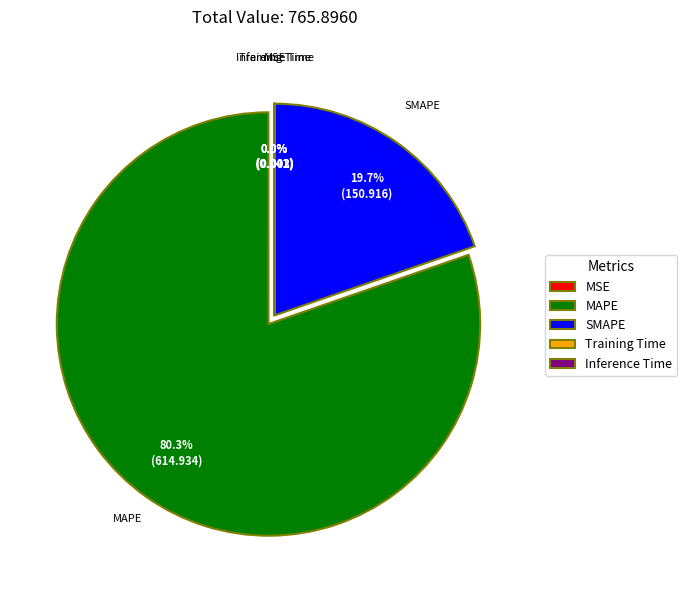

Does any single category account for the majority?

Yes